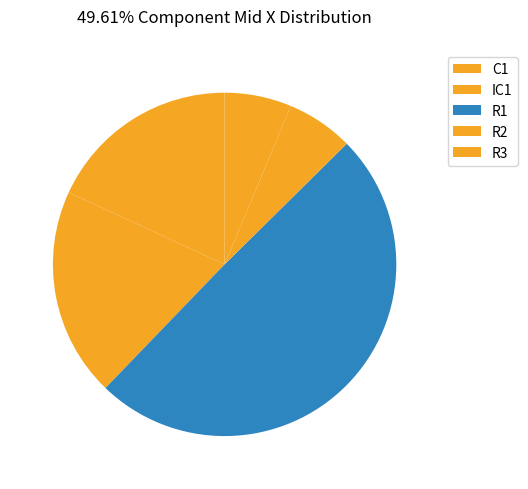

Count the number of slices in the pie.

5